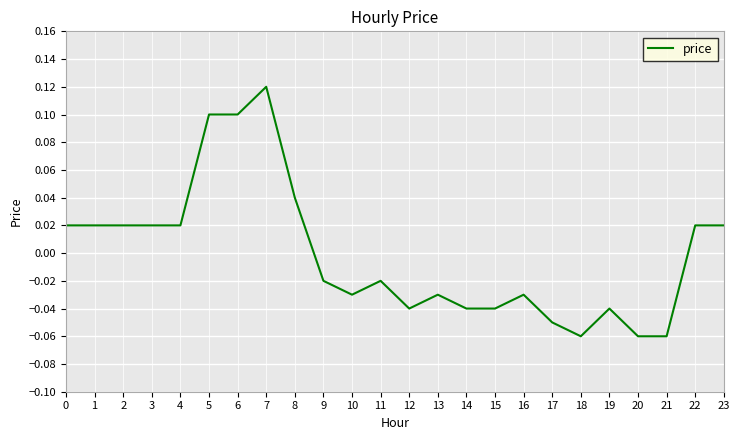

How many values are between 0 and 1?

11